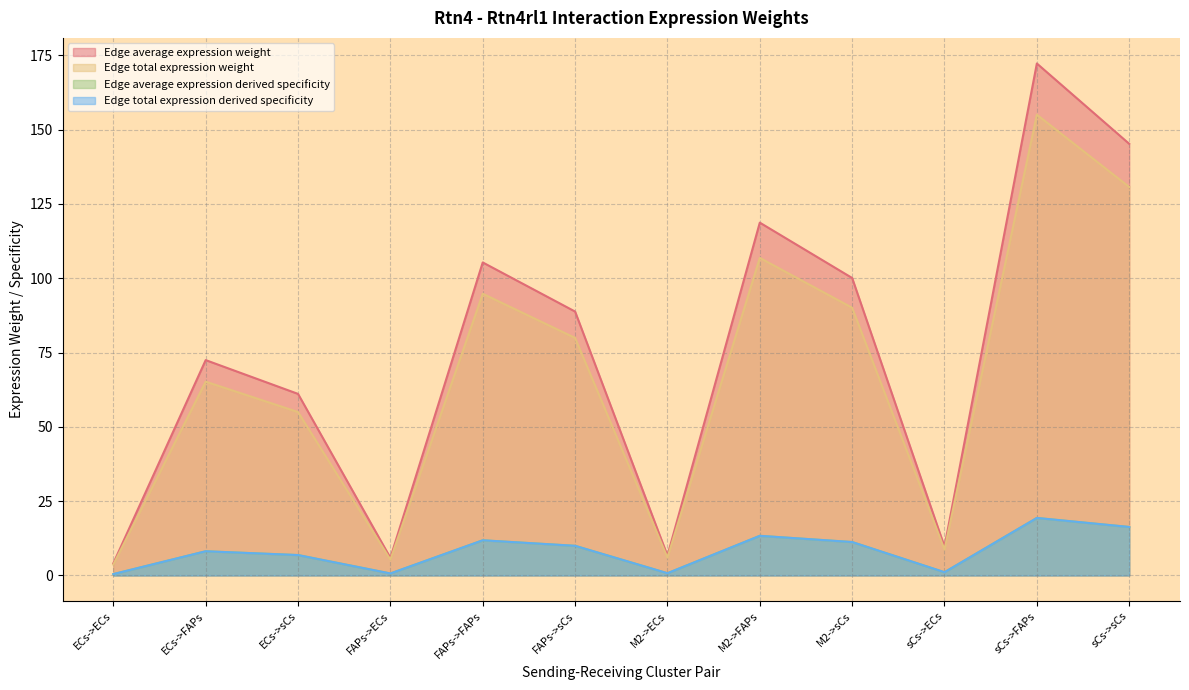

What are all the series names shown in the legend?

Edge average expression weight, Edge total expression weight, Edge average expression derived specificity, Edge total expression derived specificity